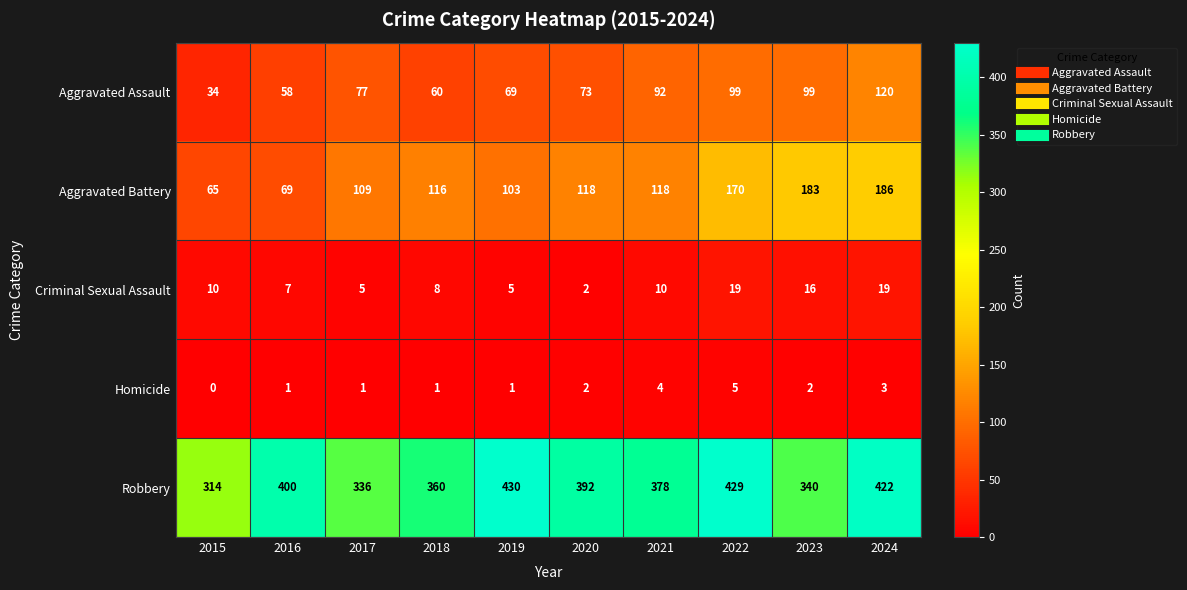

Which category has the lowest value across all series?

2015